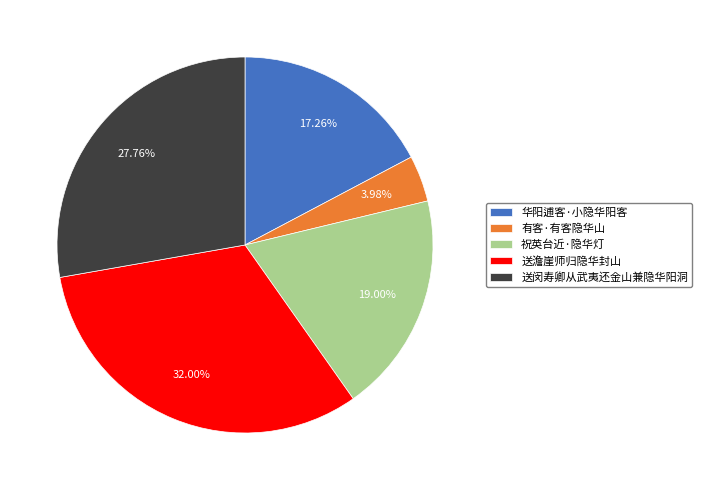

How many segments does this pie chart have?

5